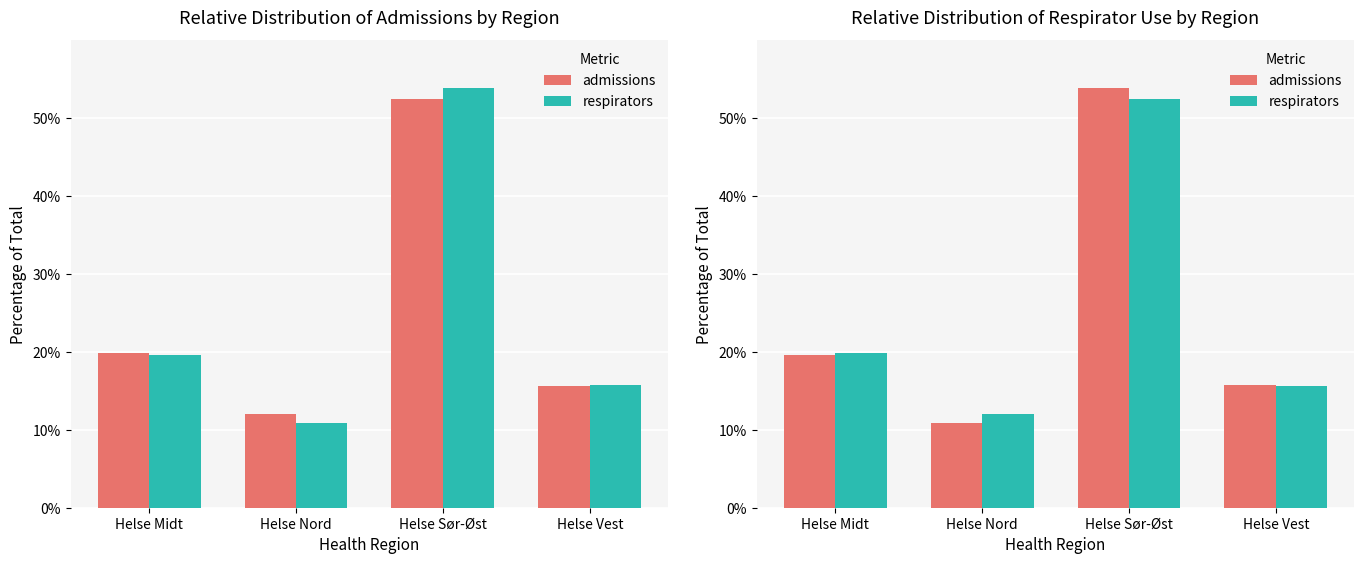

How many data points in admissions are less than 19?

2